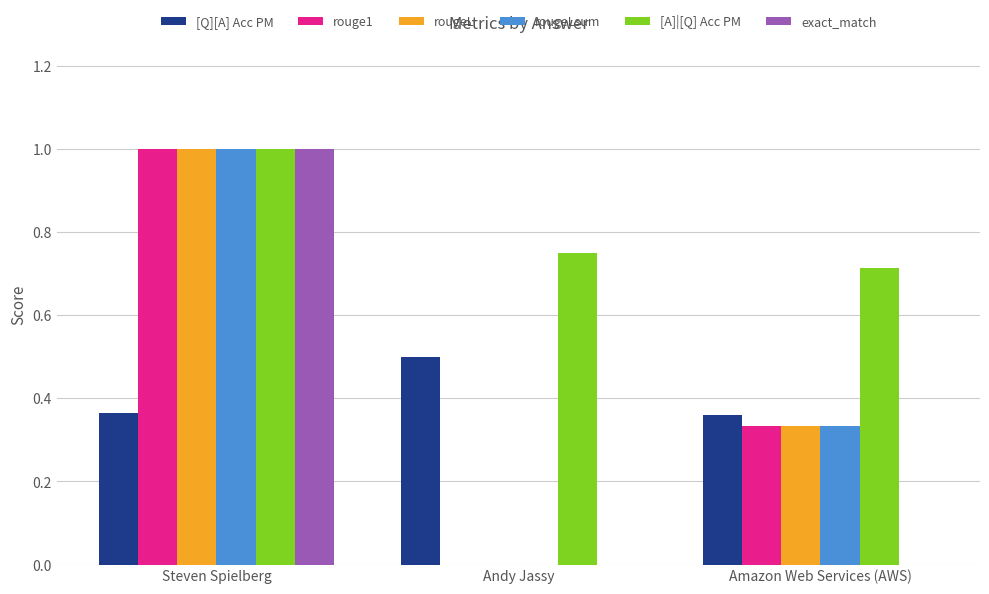

Between Steven Spielberg and Amazon Web Services (AWS), which series saw the biggest shift?

exact_match